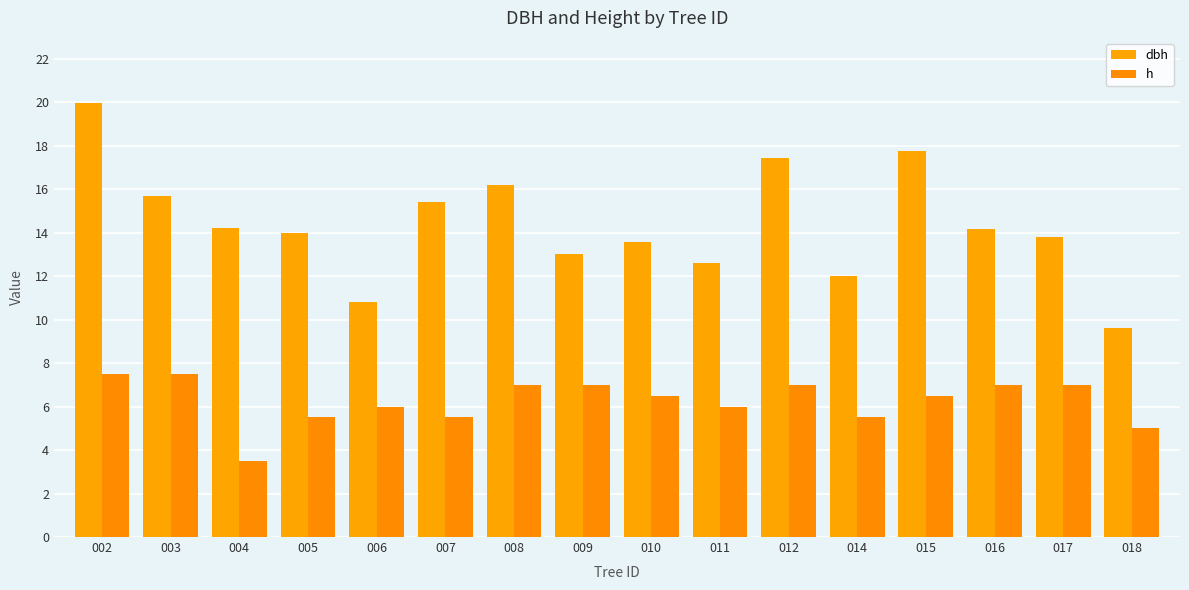

What is the greatest value displayed?

19.9